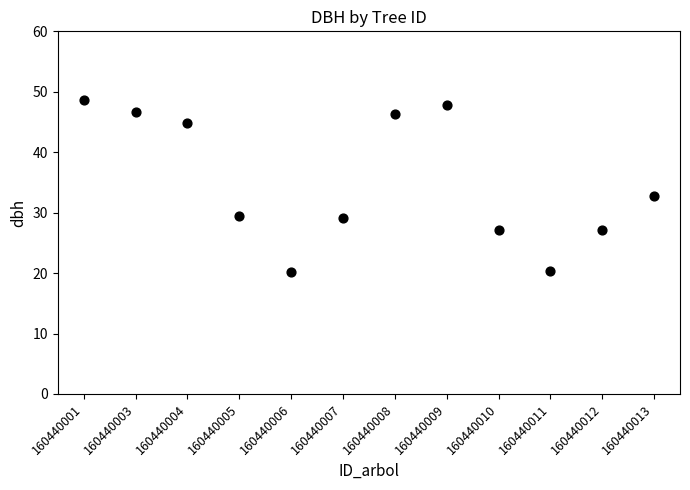

What Y value in the scatter plot is closest to 34?

32.8